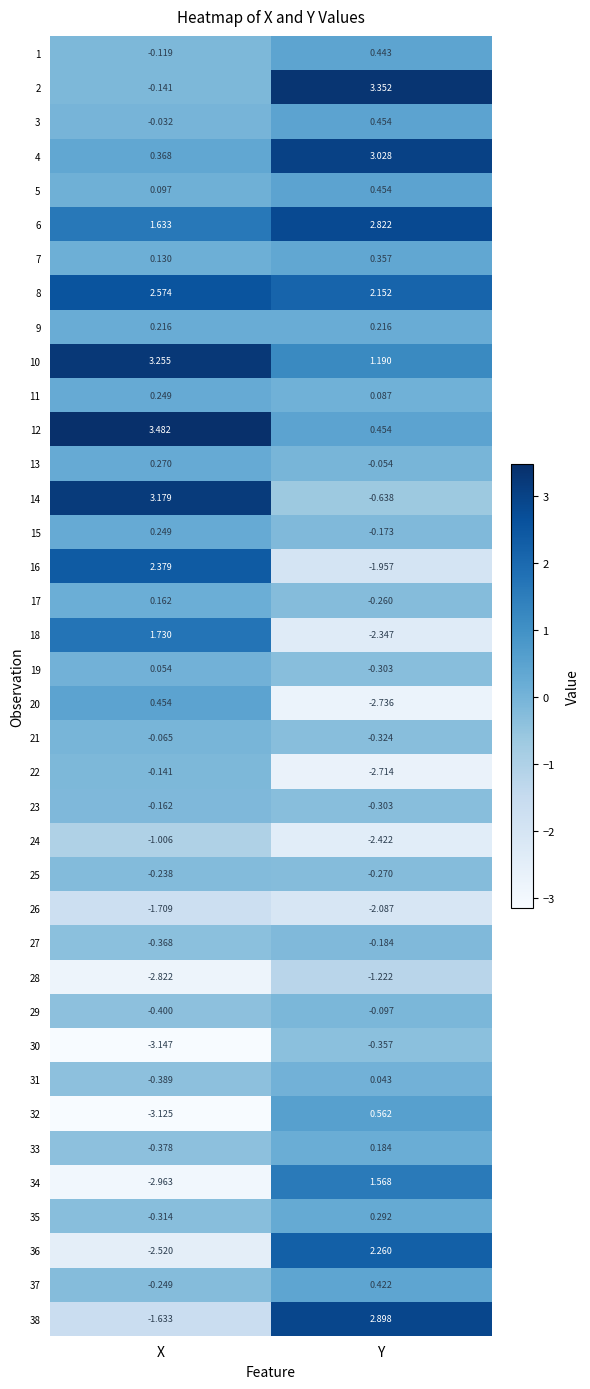

At which category is the sum across all series the highest?

Y